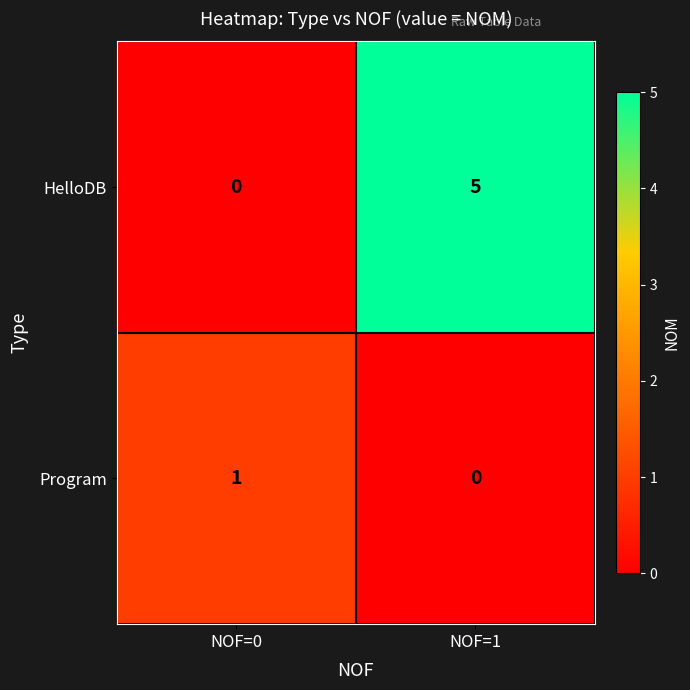

Which series changed the most between NOF=0 and NOF=1?

HelloDB